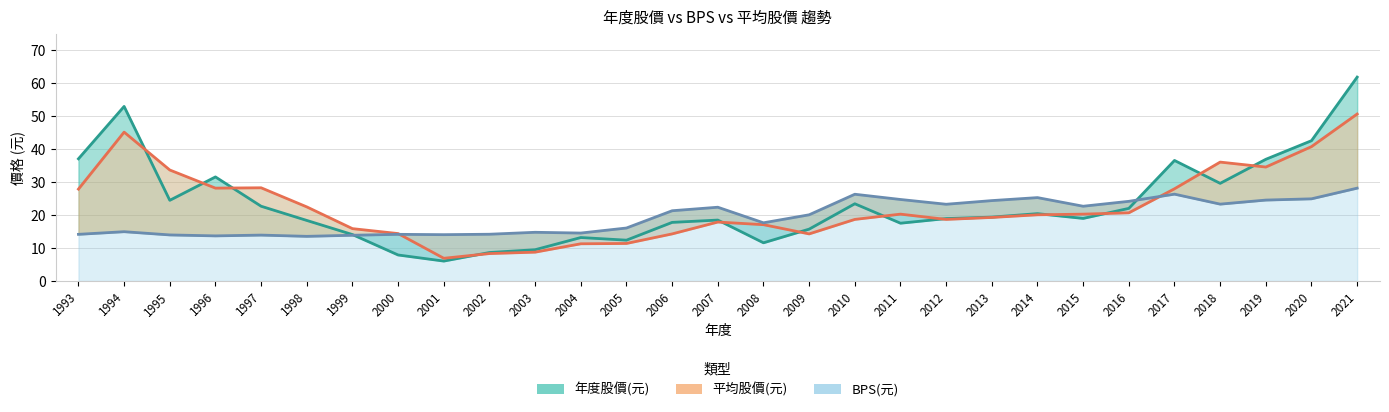

Rank the series by their average value, from highest to lowest.

年度股價(元), 平均股價(元), BPS(元)